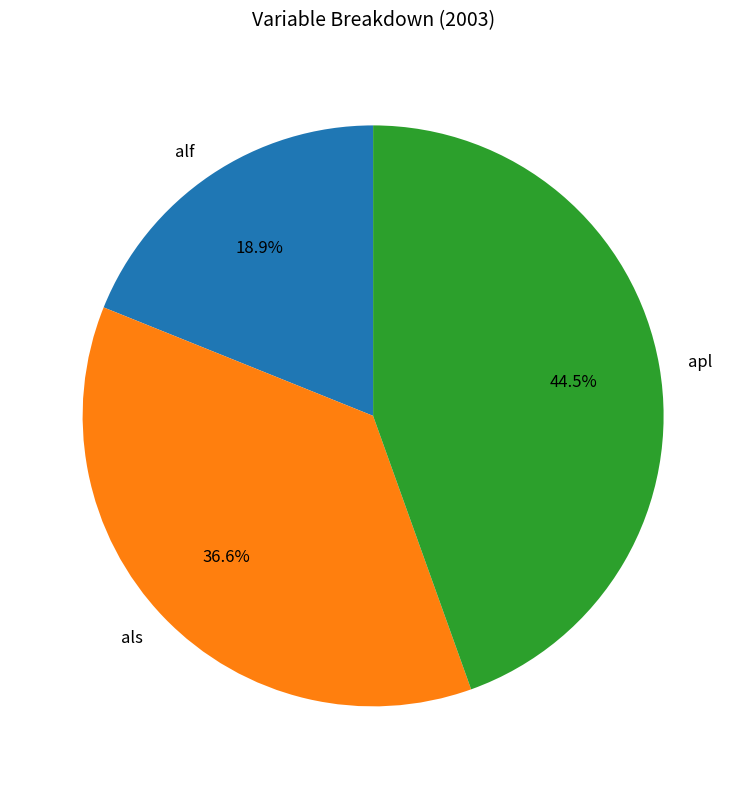

What portion of the pie excludes alf?

81.1%